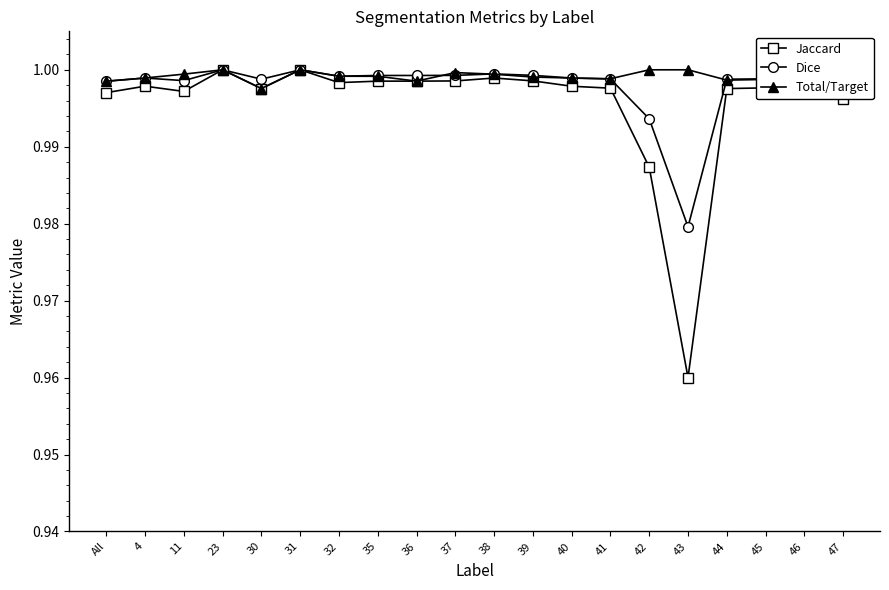

What is the label of the 13th point from the right?

35